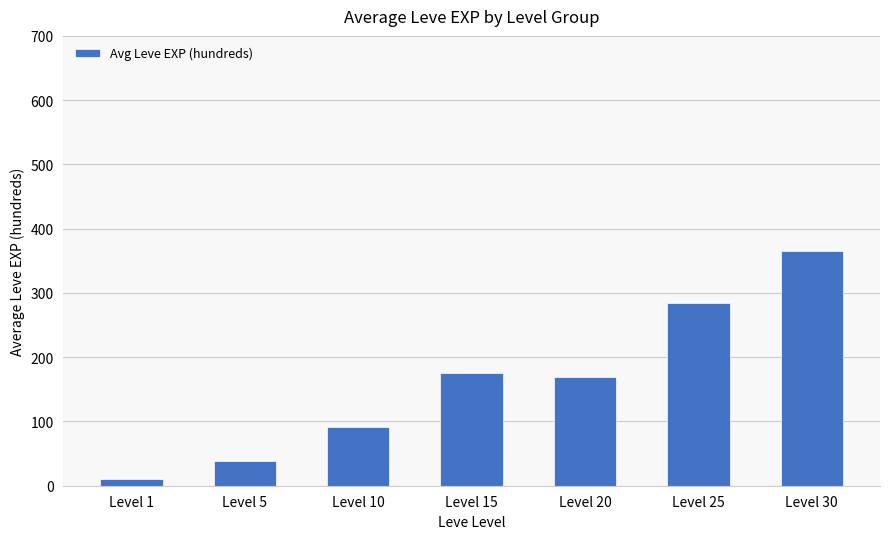

At which category does the chart reach its peak across all series?

Level 30